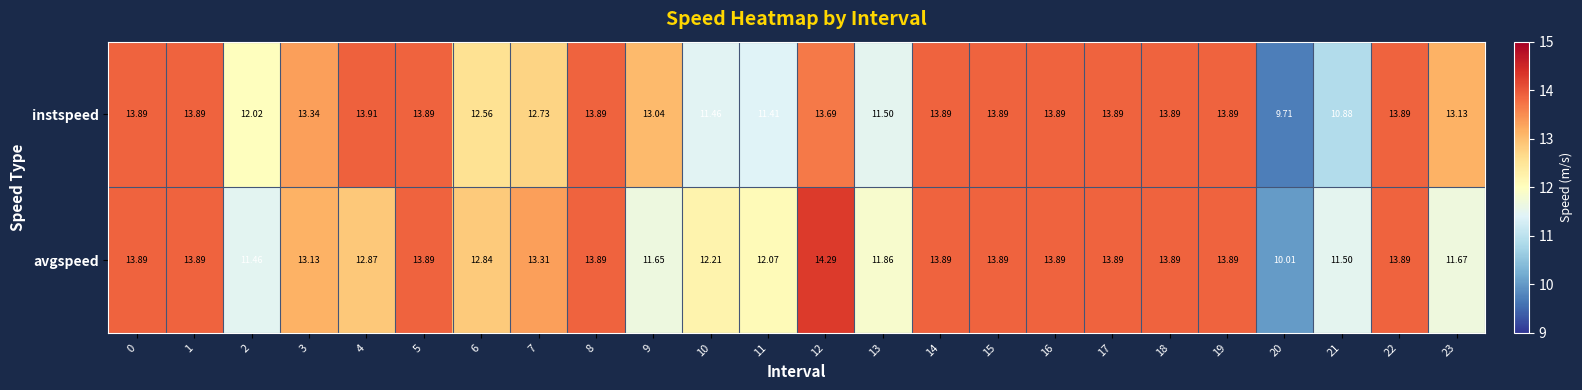

Is the value of avgspeed at 1 greater than the value of instspeed at 4?

No